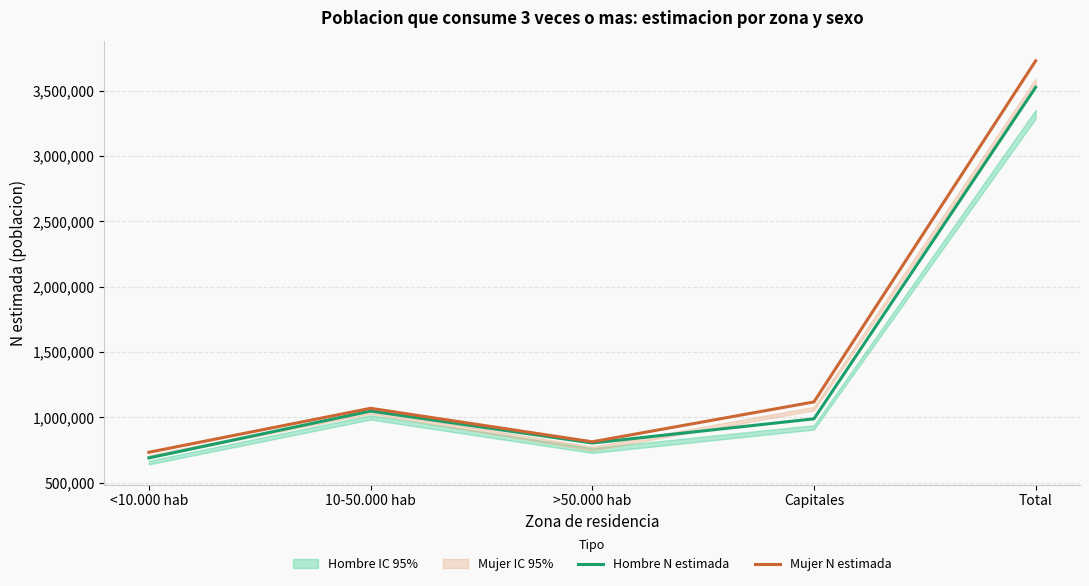

At which category does Mujer N estimada reach its first local valley?

>50.000 hab